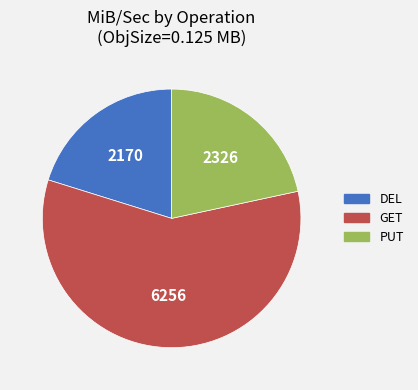

Rank the categories by value from lowest to highest.

DEL, PUT, GET